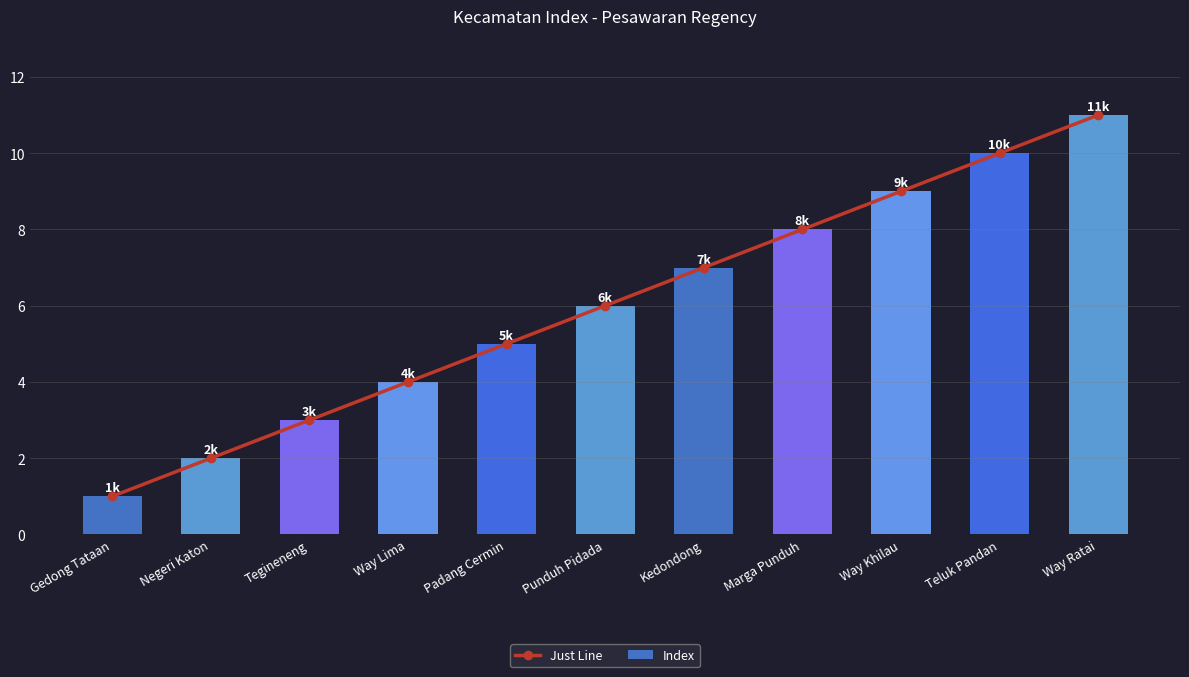

What is the average value of the Just Line series?

6